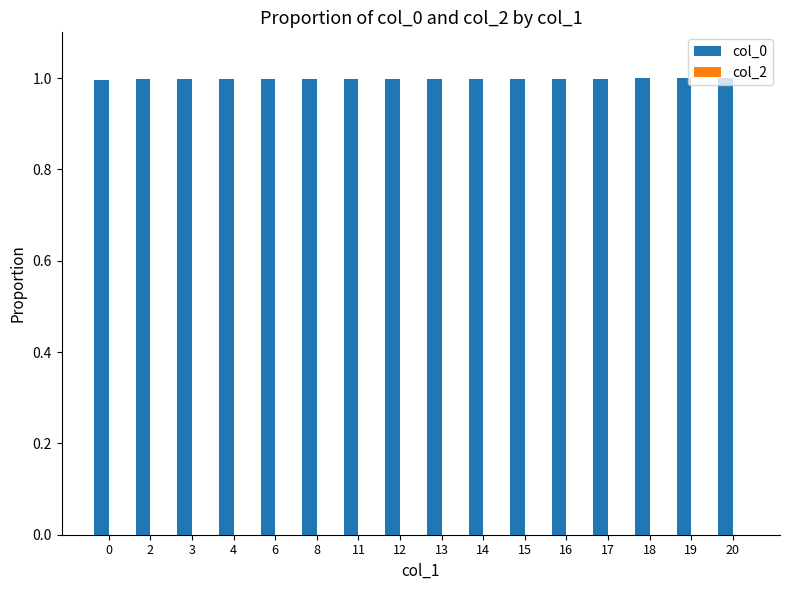

What is the minimum value shown in the chart?

1.0